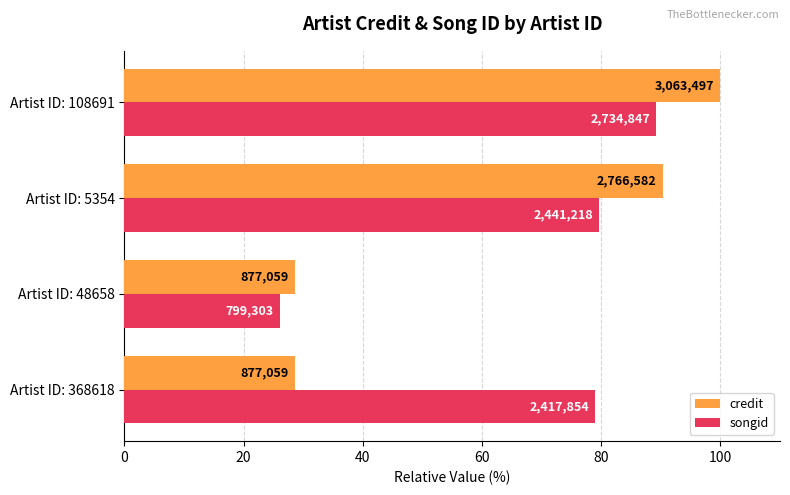

Reading right to left, transcribe all the data shown in this chart.

credit: 100.0	90.3	28.6	28.6
songid: 89.3	79.7	26.1	78.9